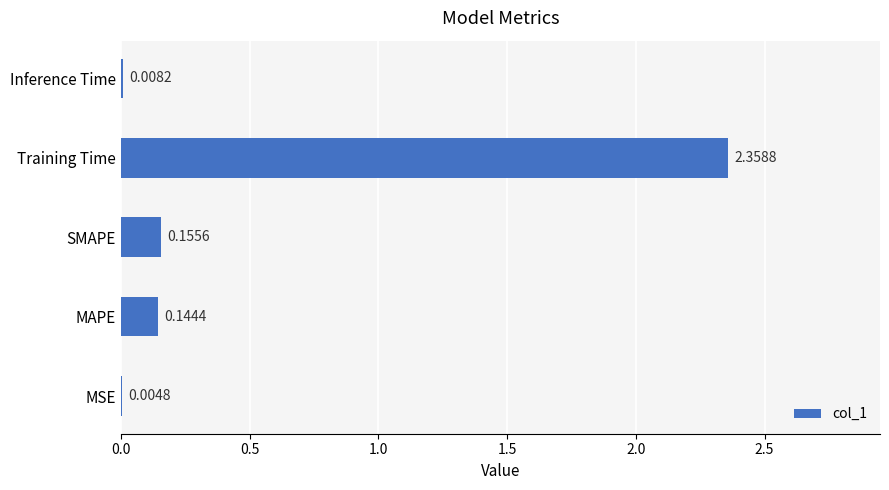

At which category does the chart reach its peak across all series?

Training Time